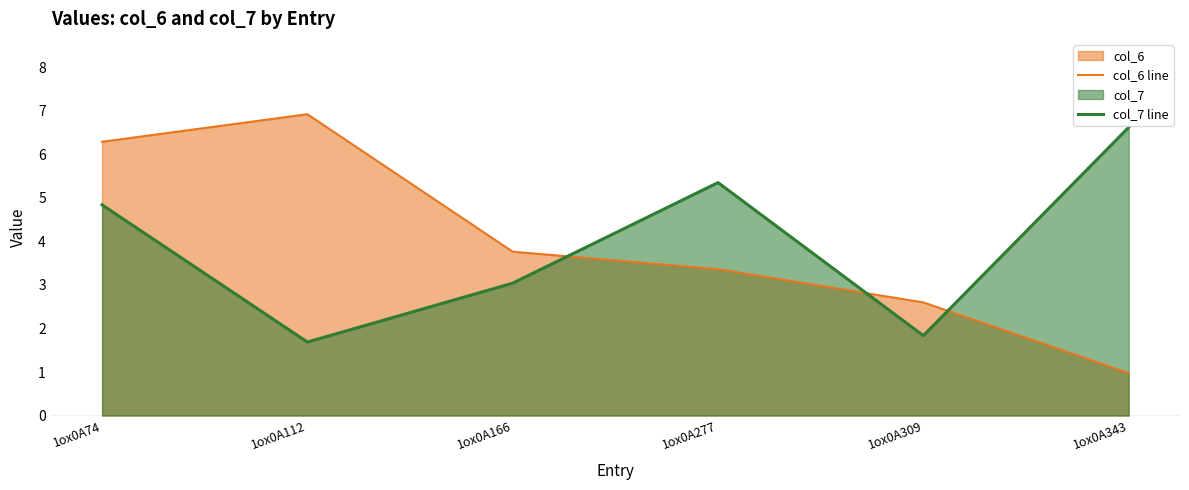

What is the difference between the second highest and second lowest values in the col_7 line series?

3.5